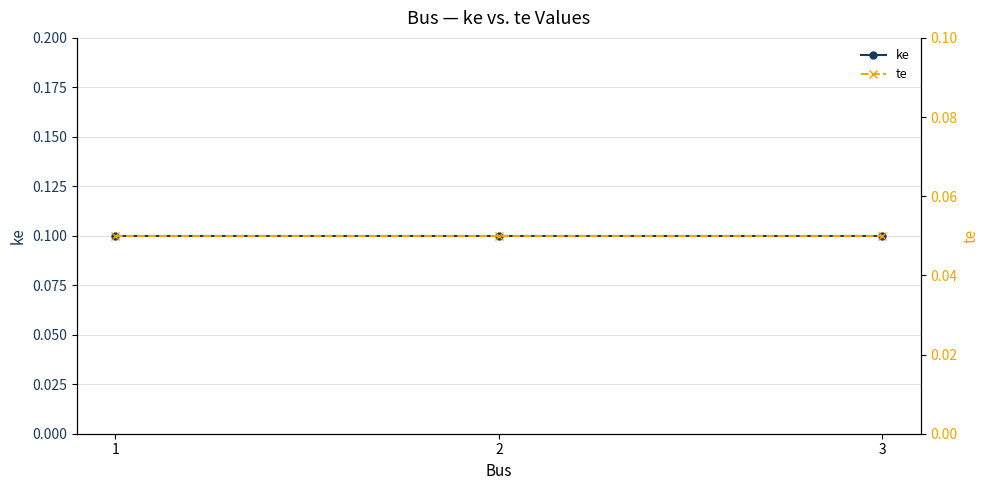

What is the lowest value of the te series?

0.1